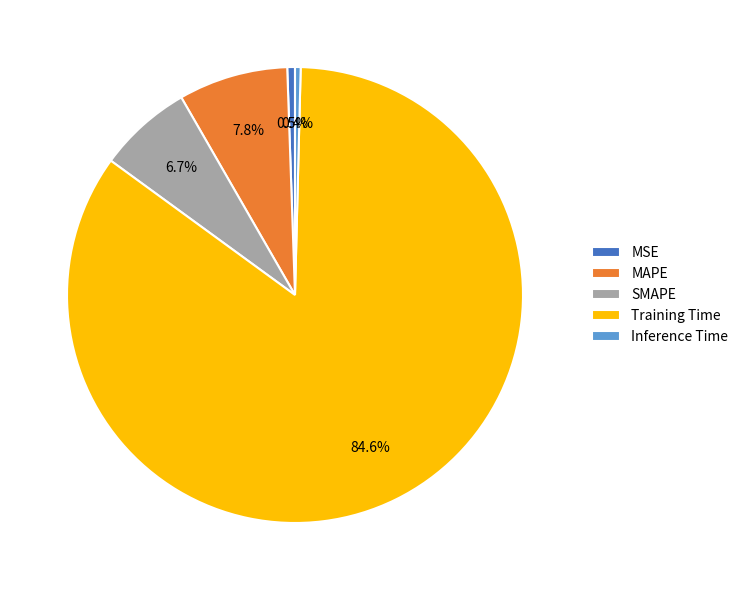

How many segments does this pie chart have?

5